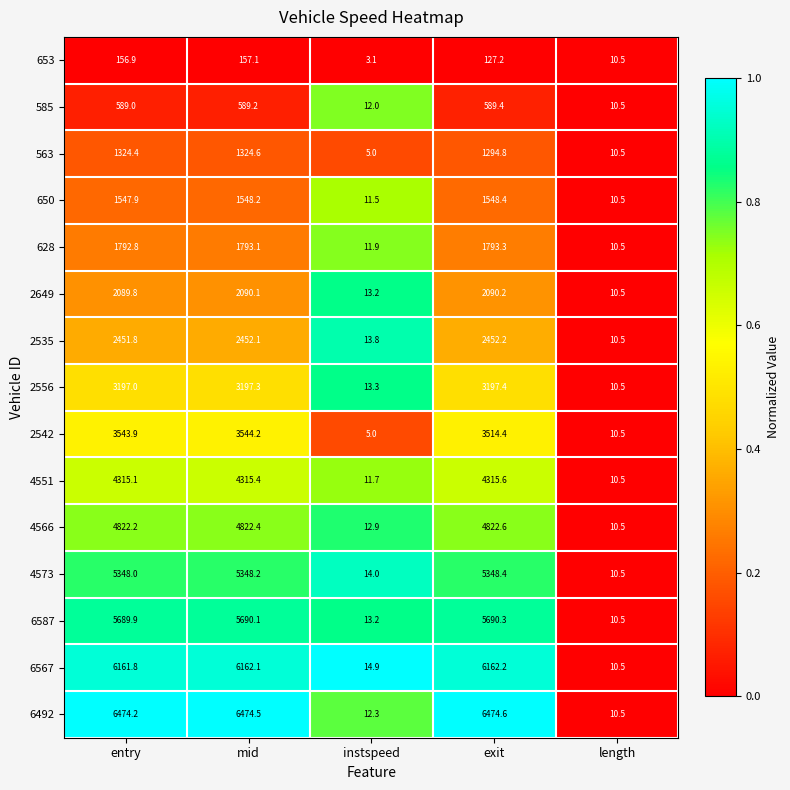

What is the difference between the 2535 values at entry and length?

2441.3